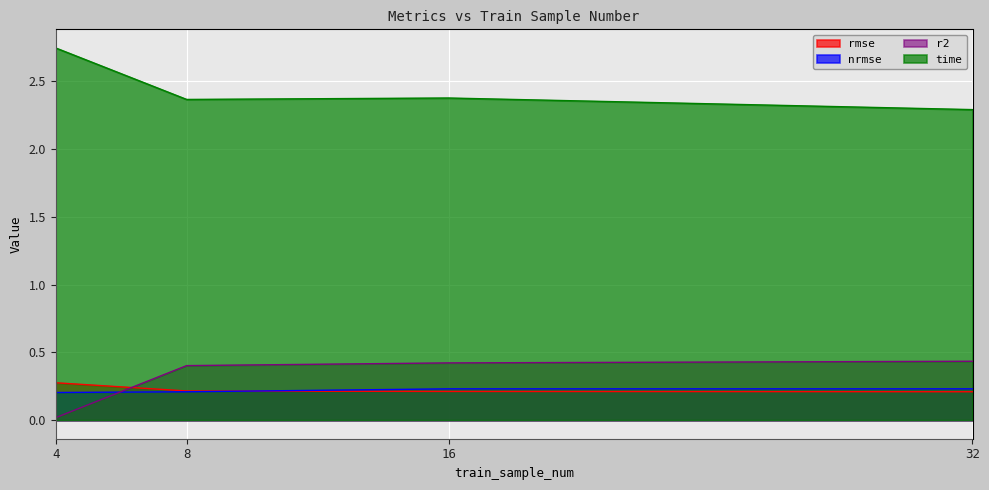

Reading left to right, what are all the values shown in this chart?

rmse: 0.3	0.2	0.2	0.2
nrmse: 0.2	0.2	0.2	0.2
r2: 0.0	0.4	0.4	0.4
time: 2.7	2.4	2.4	2.3